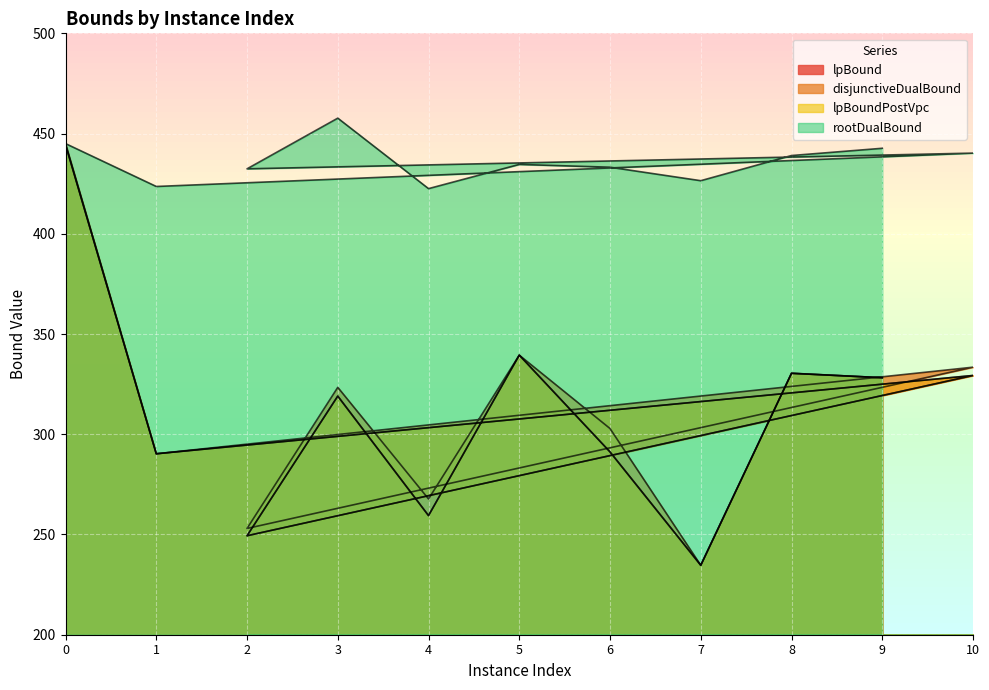

What is the lowest value of the disjunctiveDualBound series?

234.6